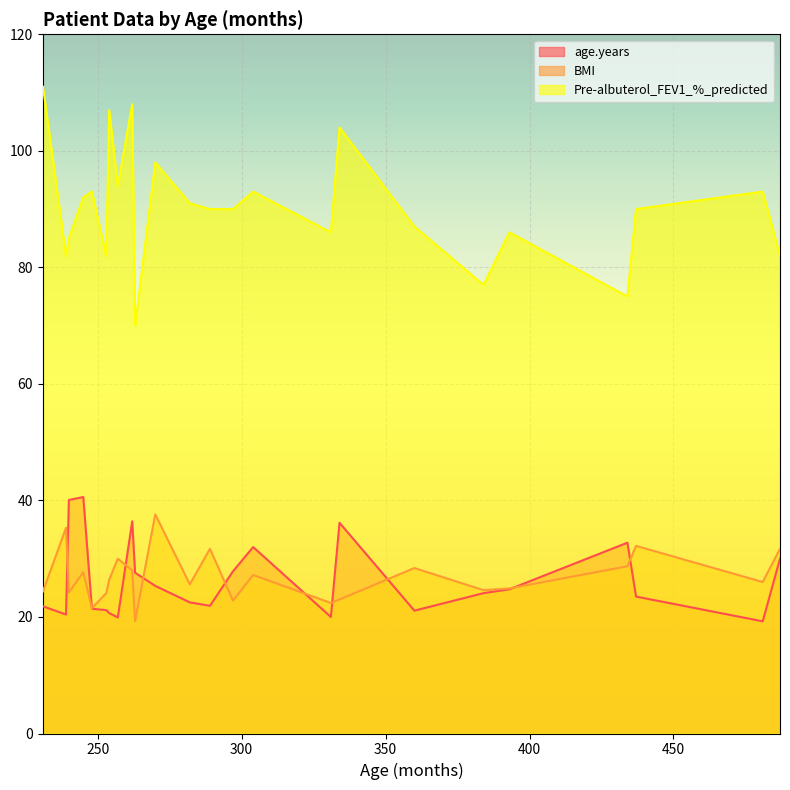

True or false: Pre-albuterol_FEV1_%_predicted and age.years intersect in this chart.

False